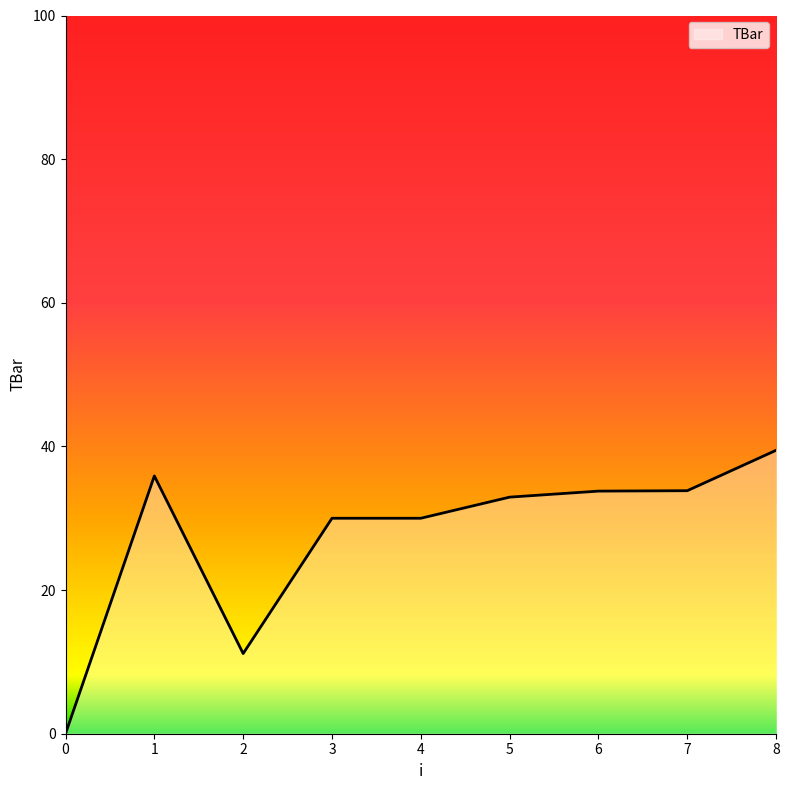

Approximately how many times larger is the value at 3 compared to 2?

2.7